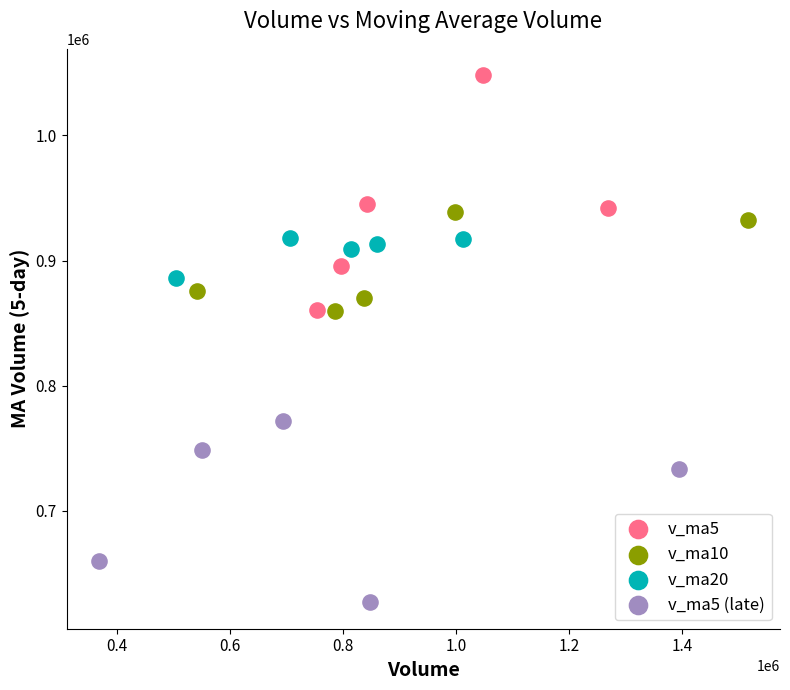

Which series has the widest spread of Y values?

v_ma5